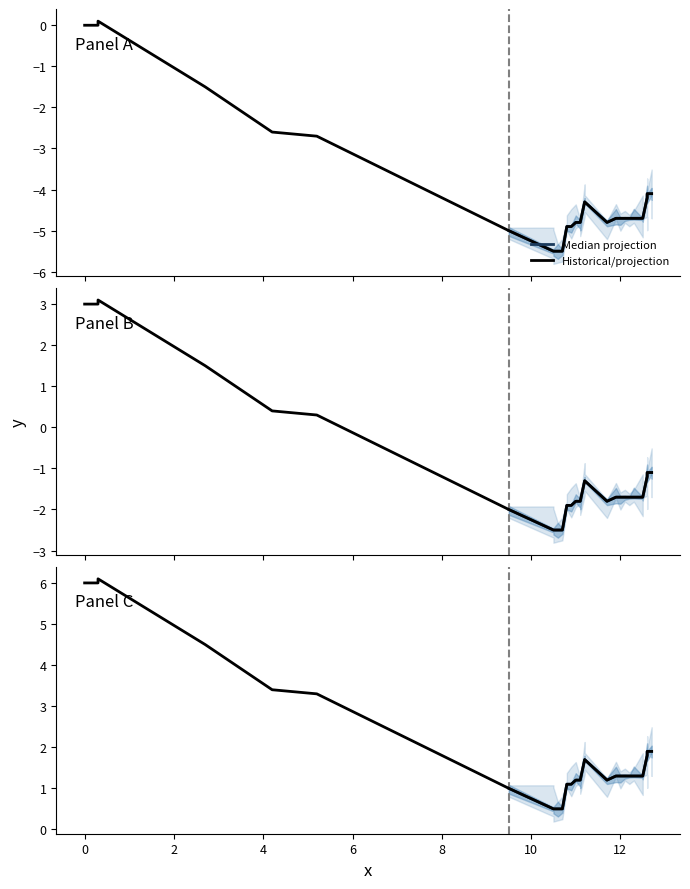

True or false: the data shows 0.0 at 0.

True